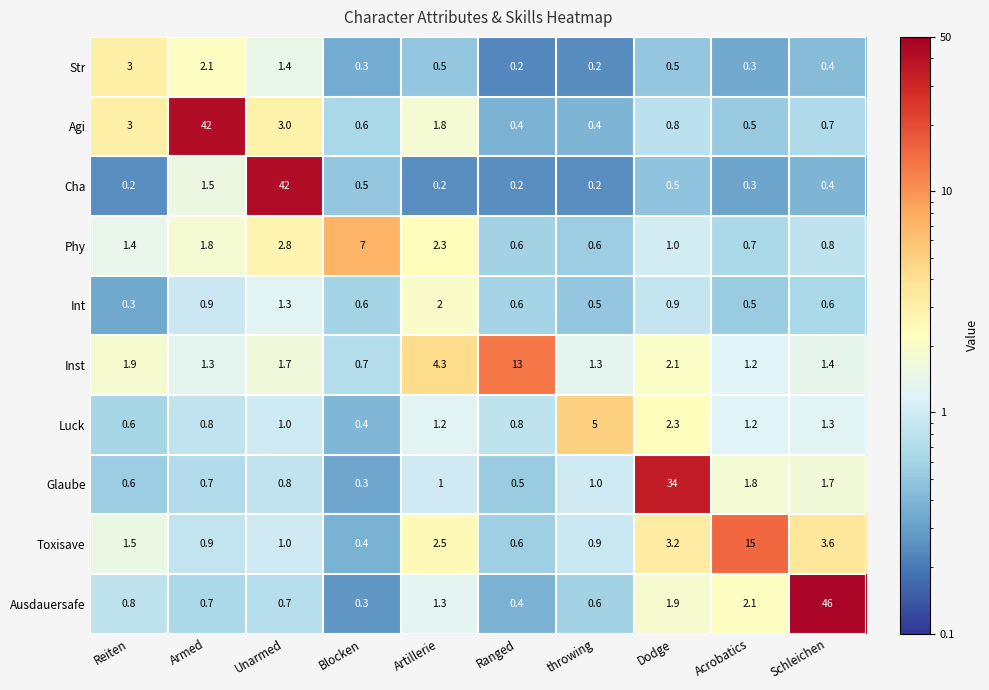

Which category has the highest value in the Toxisave series?

Acrobatics